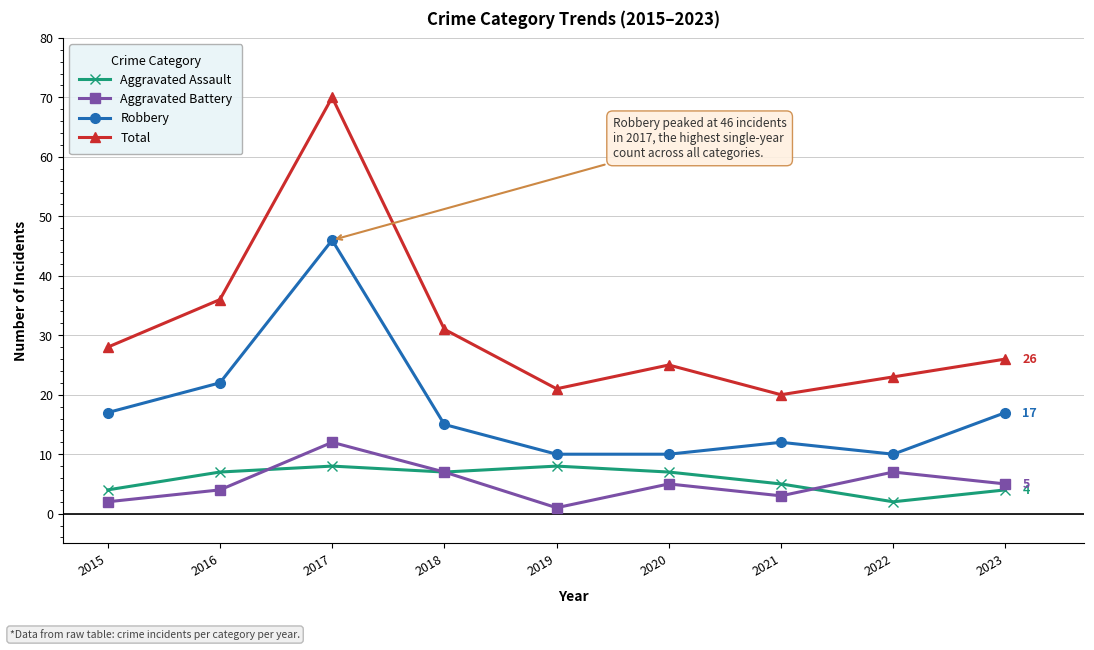

What is the smallest value displayed?

1